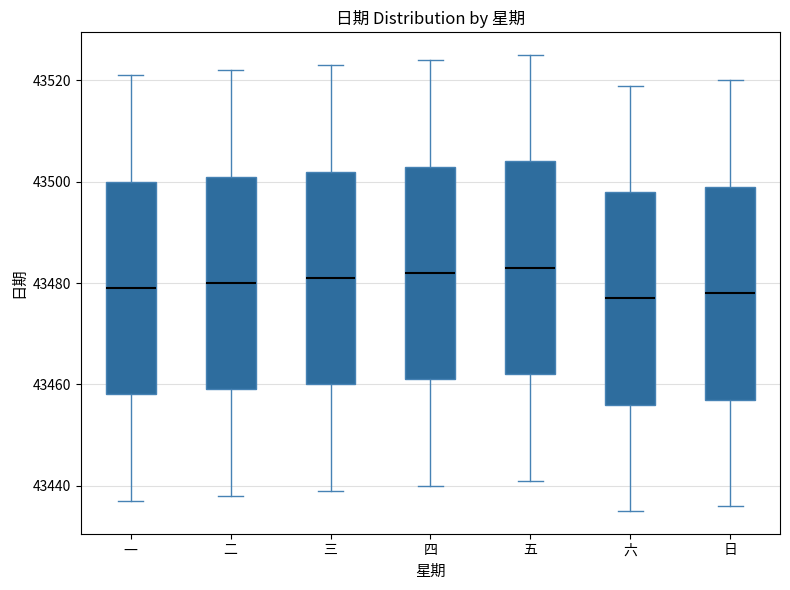

Reading left to right, read every box against the y-axis: the position of its median line, the range the box covers, and the ends of its whiskers. The values are not printed on the chart, so give them approximately, as read against the axis.

一: median 43480, box 43458 to 43500, whiskers 43438 to 43522
二: median 43480, box 43460 to 43502, whiskers 43438 to 43522
三: median 43482, box 43460 to 43502, whiskers 43440 to 43524
四: median 43482, box 43462 to 43504, whiskers 43440 to 43524
五: median 43484, box 43462 to 43504, whiskers 43442 to 43526
六: median 43478, box 43456 to 43498, whiskers 43436 to 43520
日: median 43478, box 43458 to 43500, whiskers 43436 to 43520